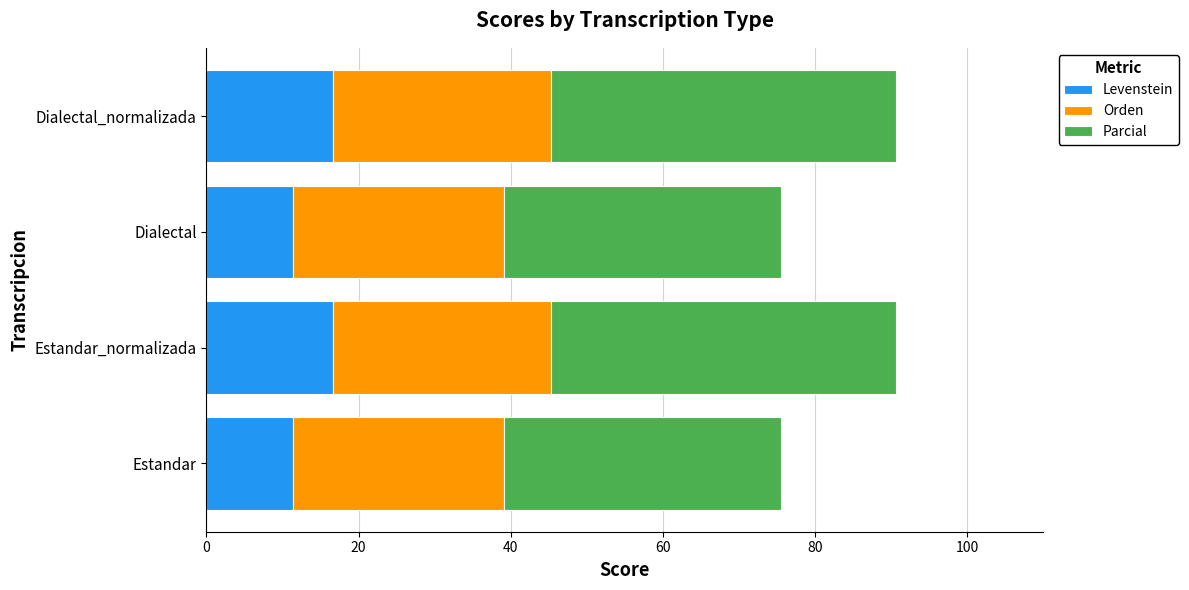

Is it true that Levenstein equals 7.6 at Estandar?

False